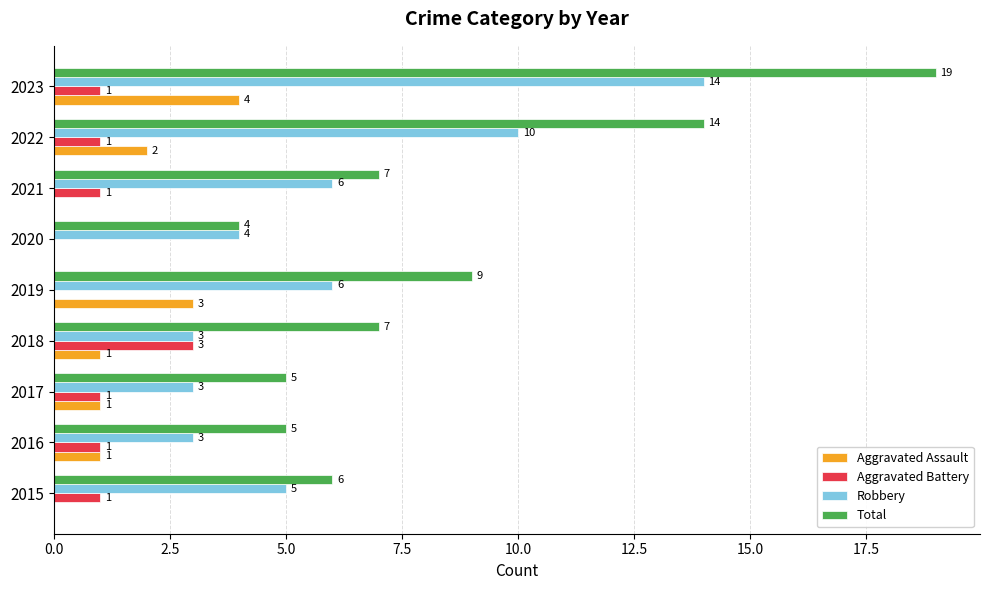

The value of Total at 2016 is 5. True or false?

True